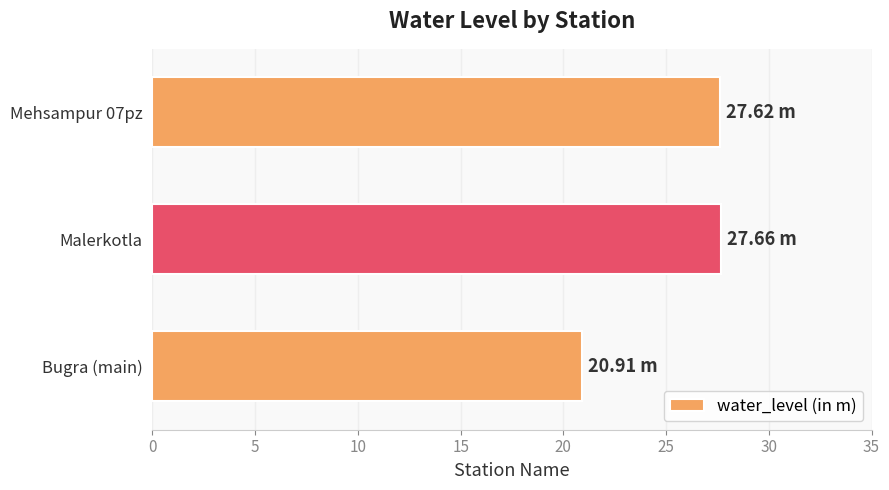

What is the average value?

25.4